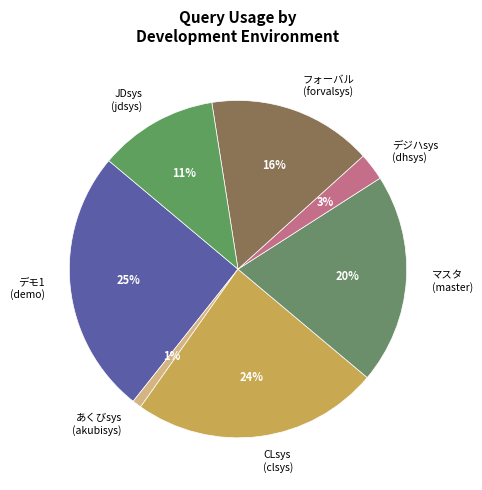

To the nearest percent, what portion does フォーバル (forvalsys) represent?

16%